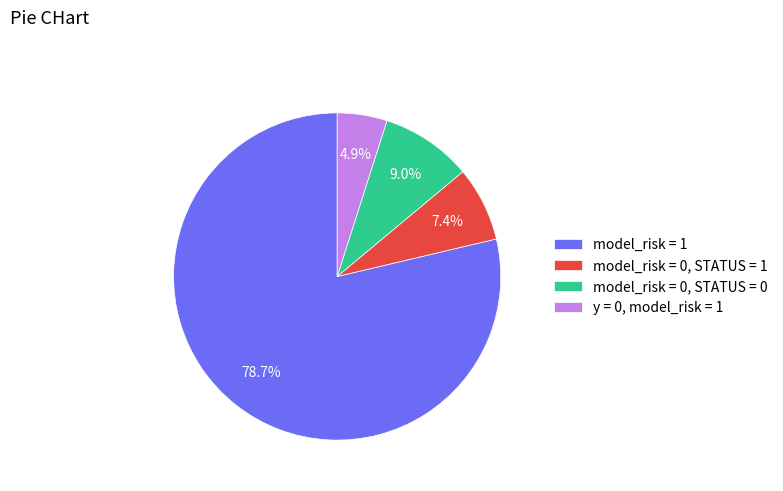

Which slice is the largest?

model_risk = 1